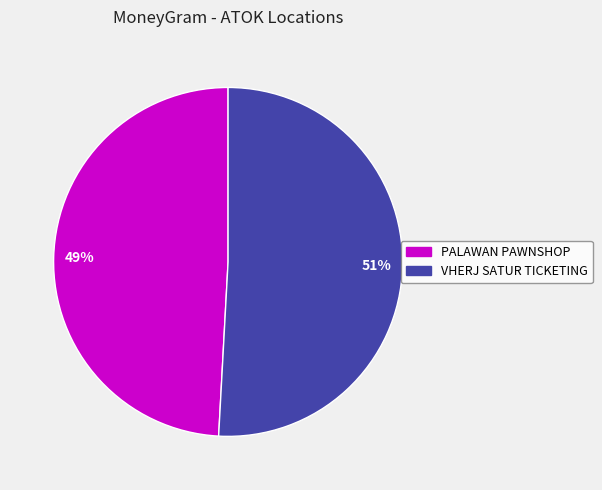

Which slice is the smallest?

PALAWAN PAWNSHOP